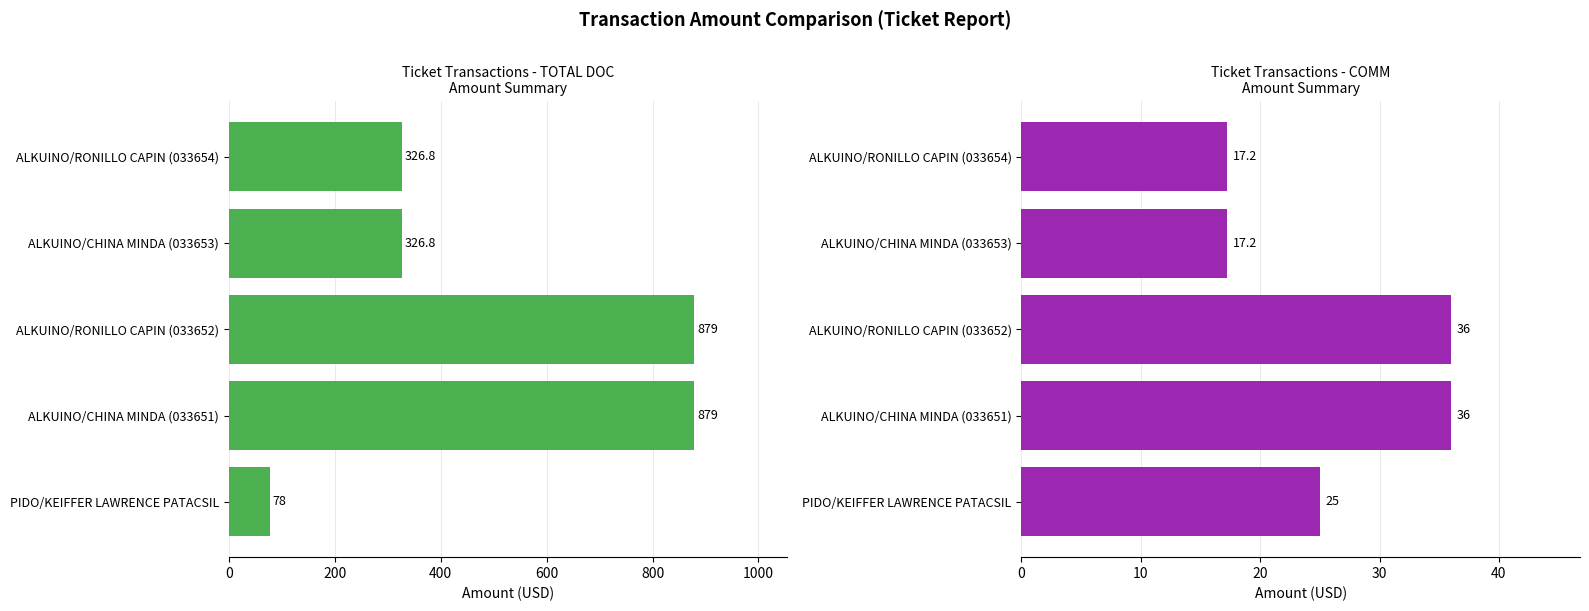

Reading right to left, what are all the values shown in this chart?

TOTAL DOC: 326.8	326.8	879.0	879.0	78.0
COMM: 17.2	17.2	36.0	36.0	25.0